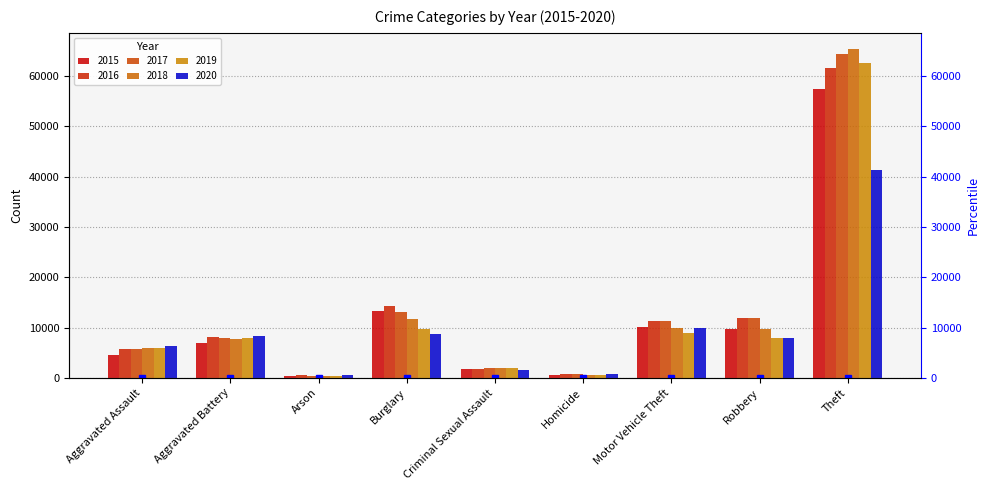

At which label does 2016 reach its minimum?

Arson